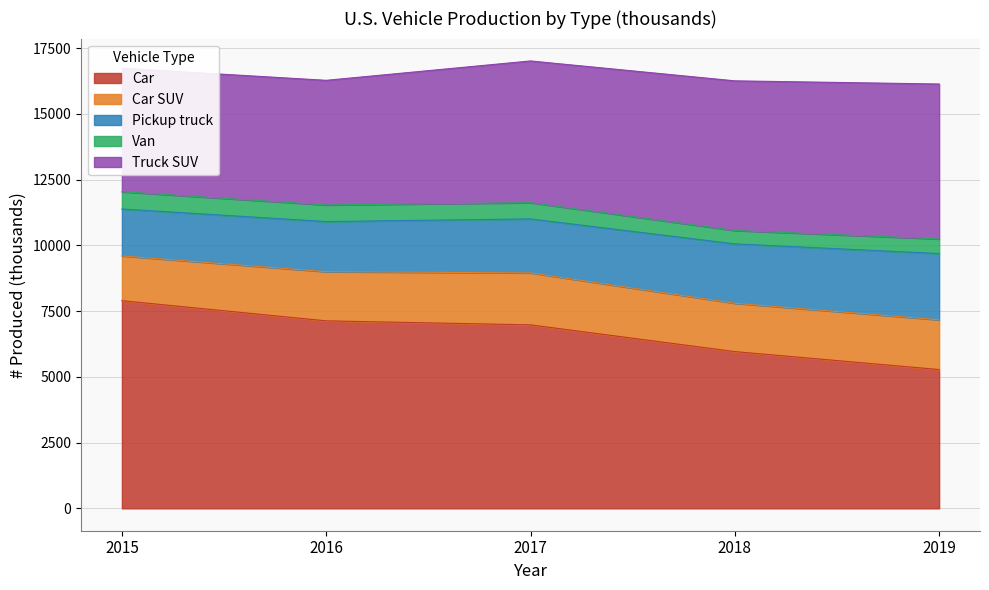

True or false: Truck SUV and Car SUV intersect in this chart.

False